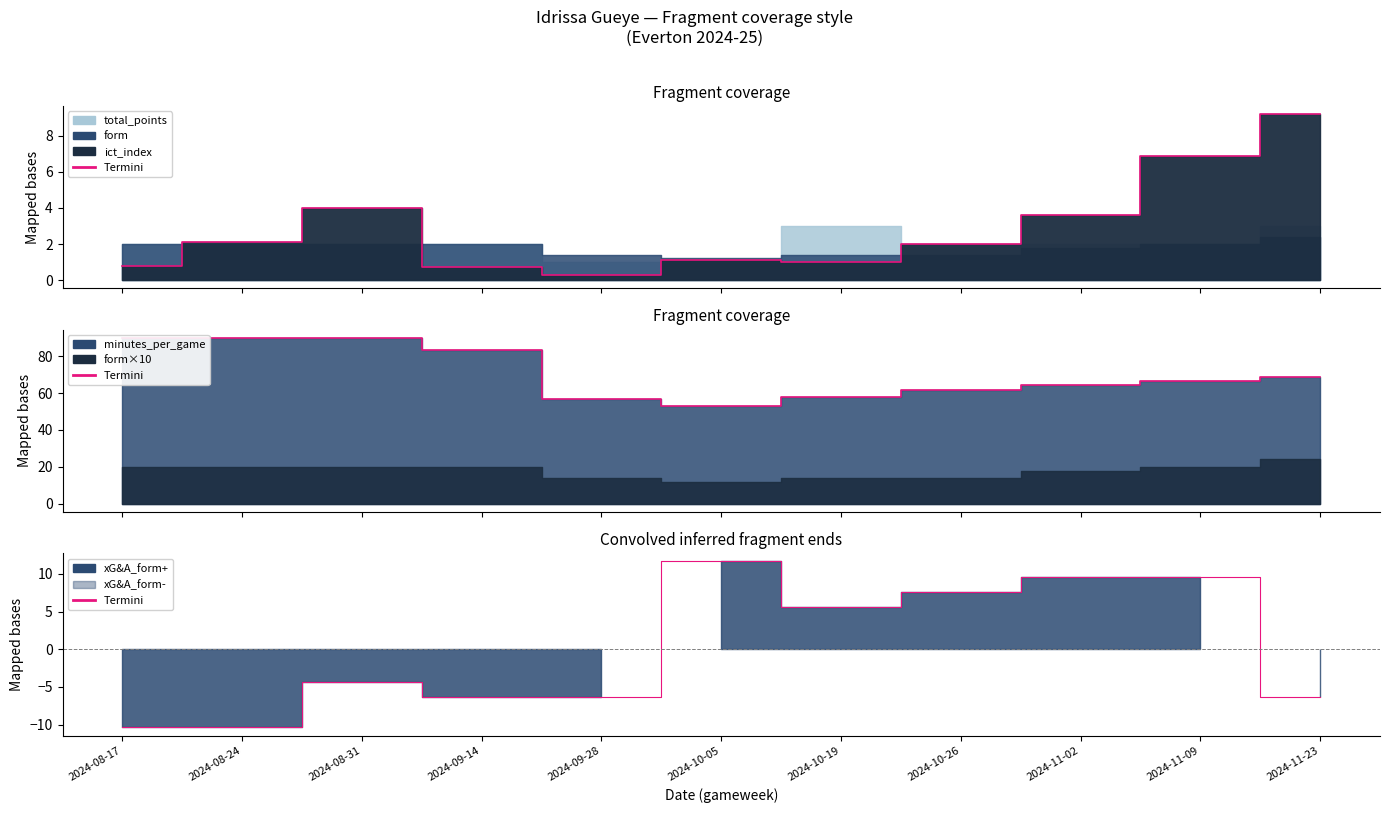

How many values in the Termini series are below -4?

6